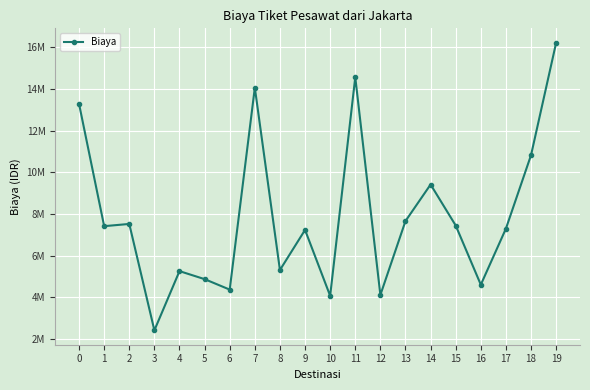

How many interior local peaks (higher than both neighbors) does the data have?

6